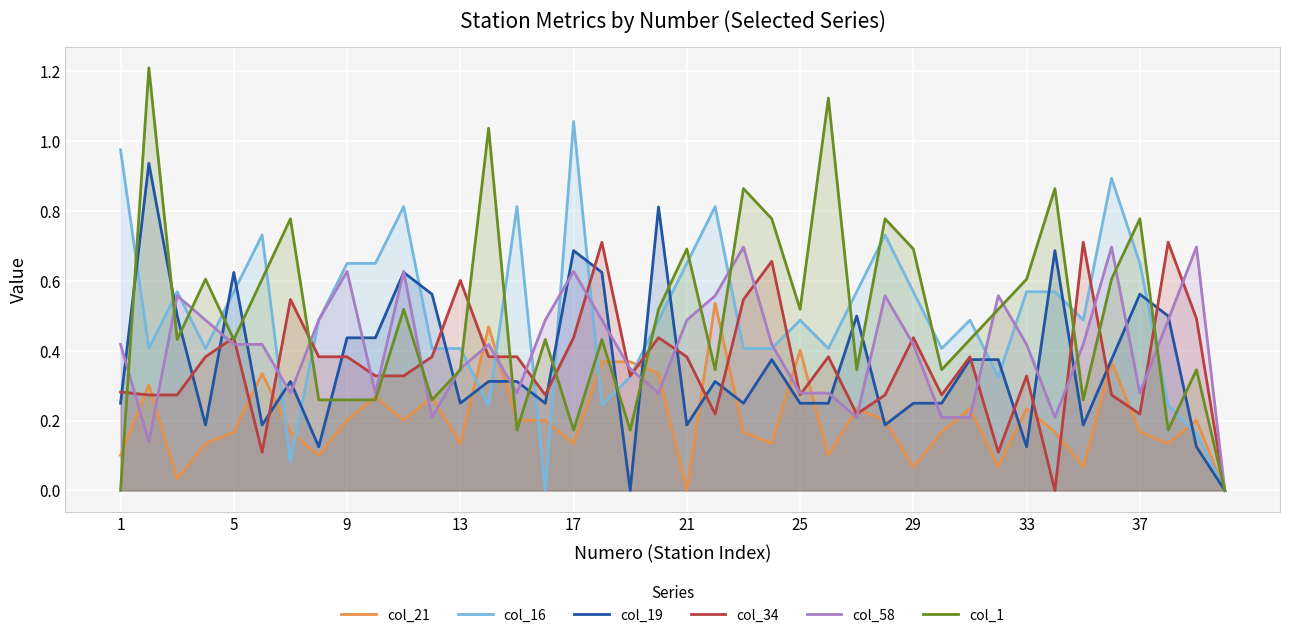

Which series has the widest spread of values?

col_1